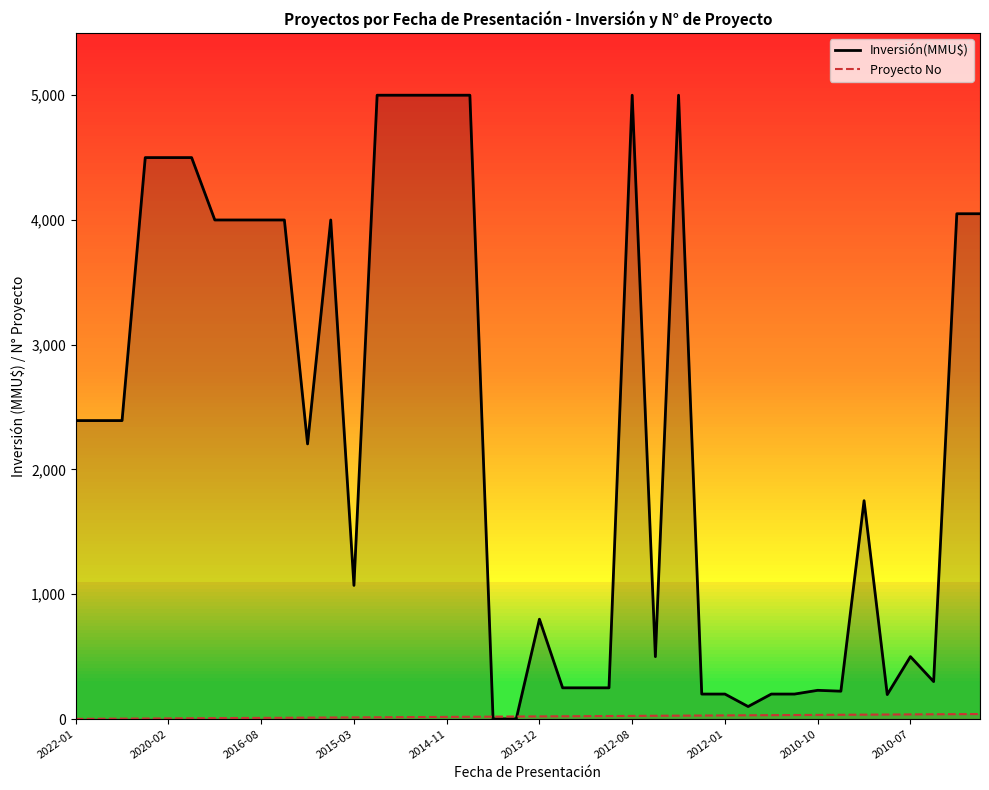

Where is the first local maximum for Inversión(MMU$)?

11